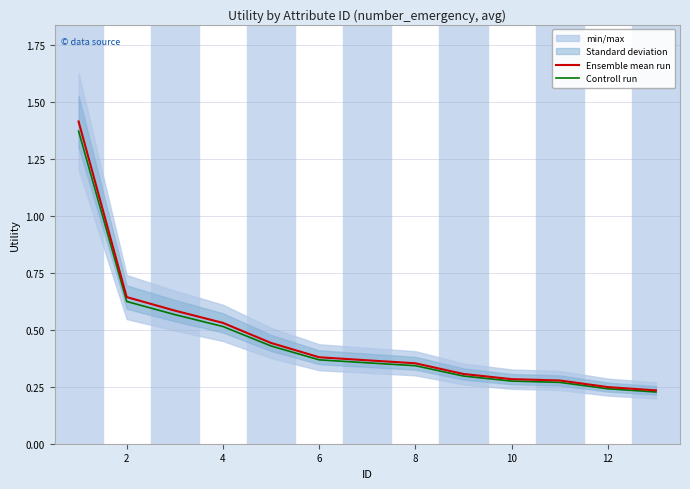

True or false: Ensemble mean run and Controll run intersect in this chart.

False